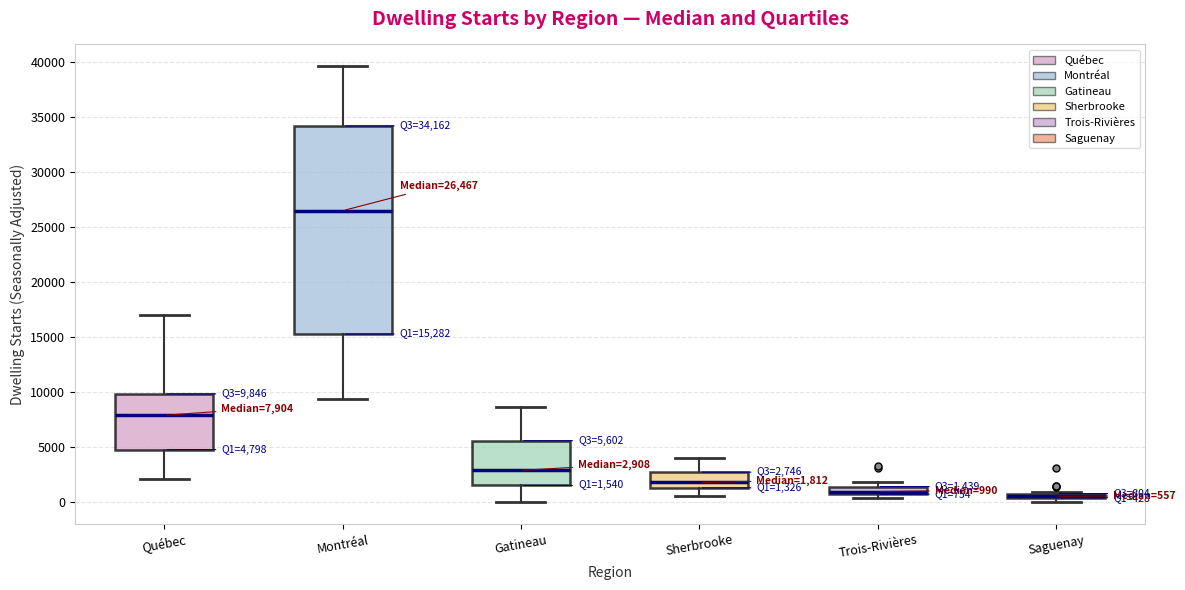

Which box is the tallest, from its lower edge to its upper edge?

Montréal